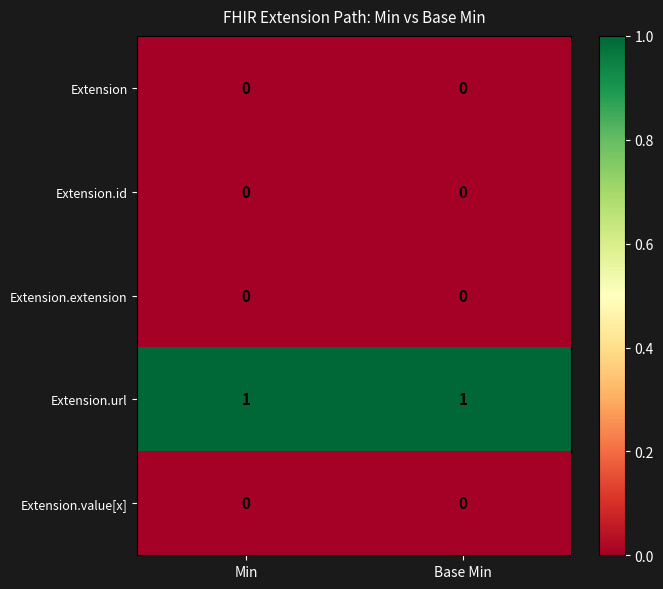

The value of Extension.value[x] at Min is 0. True or false?

True